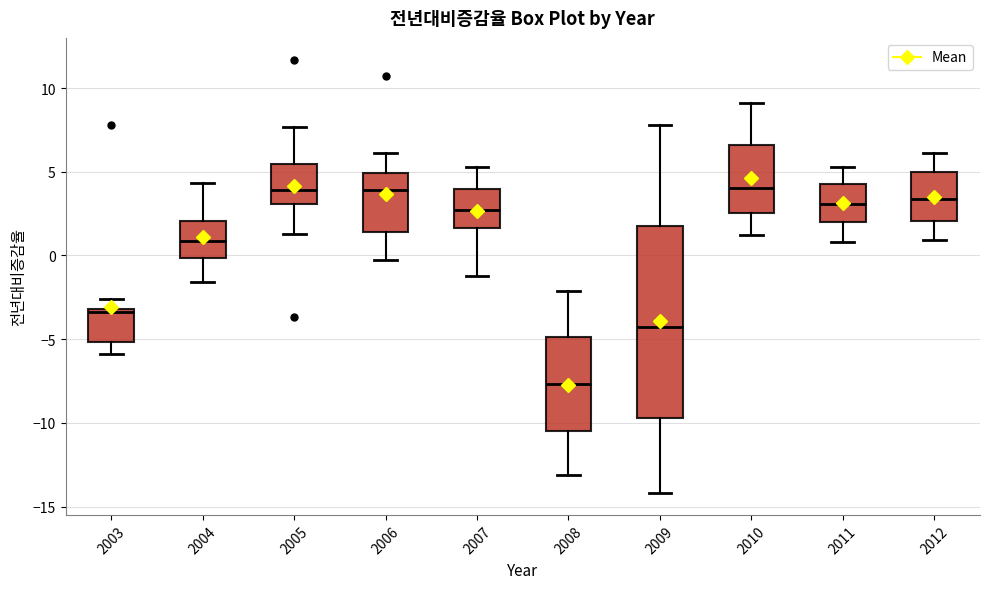

Where does the lower whisker of the box at x = 2012 end on the y-axis? The values are not printed on the chart, so give them approximately, as read against the axis.

1.0